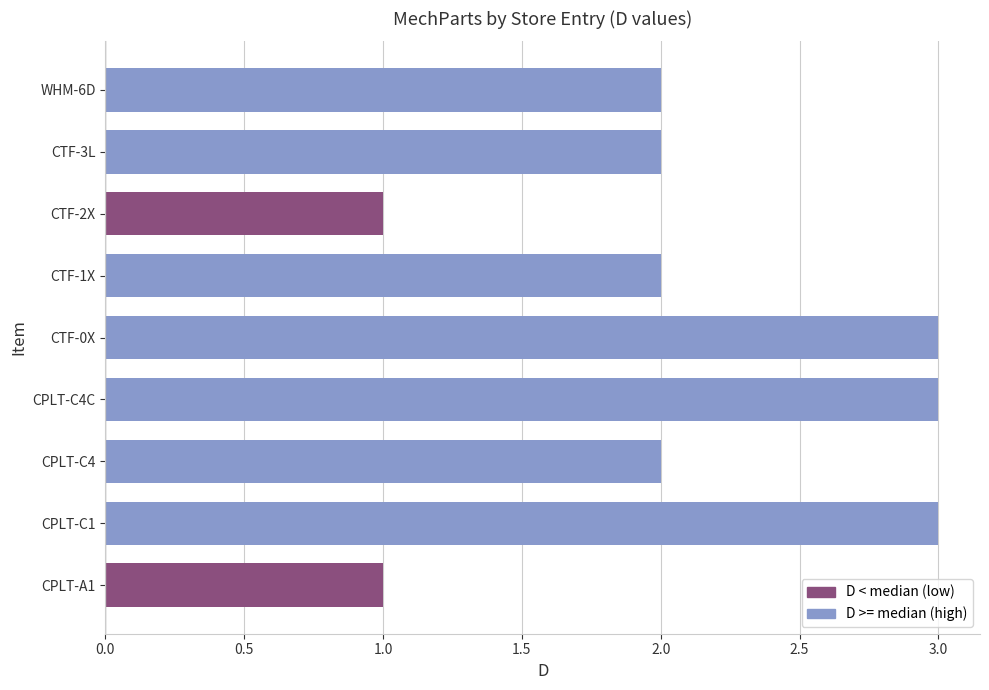

Reading bottom to top, what are all the values shown in this chart?

CPLT-A1=1	CPLT-C1=3	CPLT-C4=2	CPLT-C4C=3	CTF-0X=3	CTF-1X=2	CTF-2X=1	CTF-3L=2	WHM-6D=2